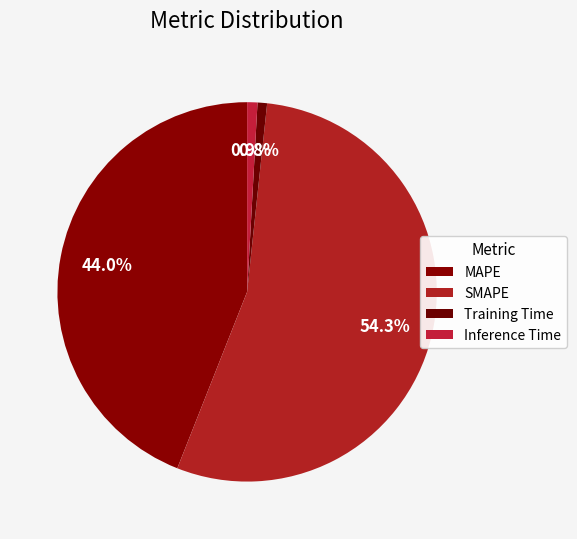

How many slices are in this pie chart?

4